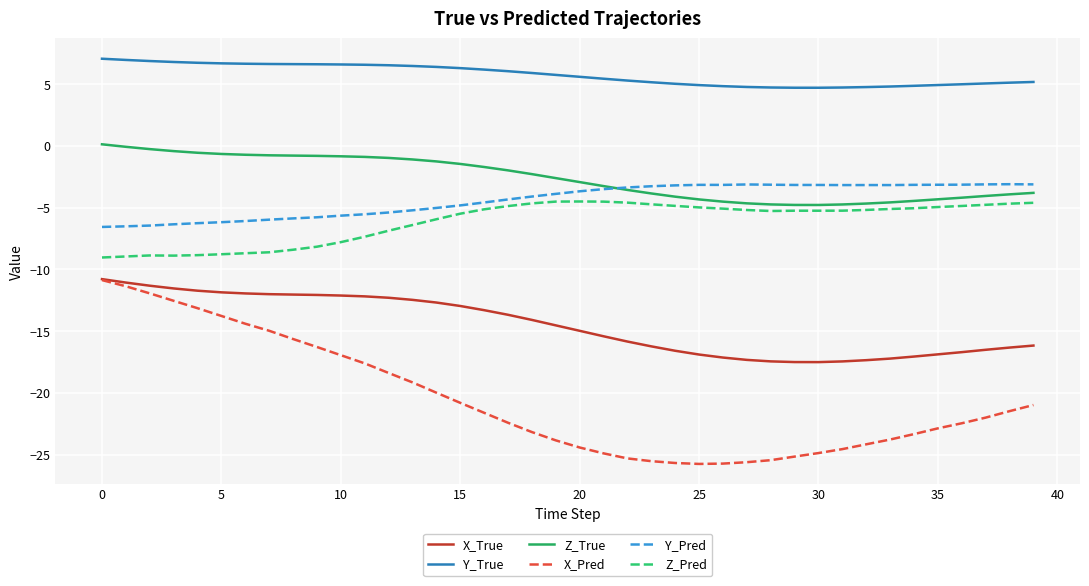

What is the sum of all Z_Pred values?

-244.6